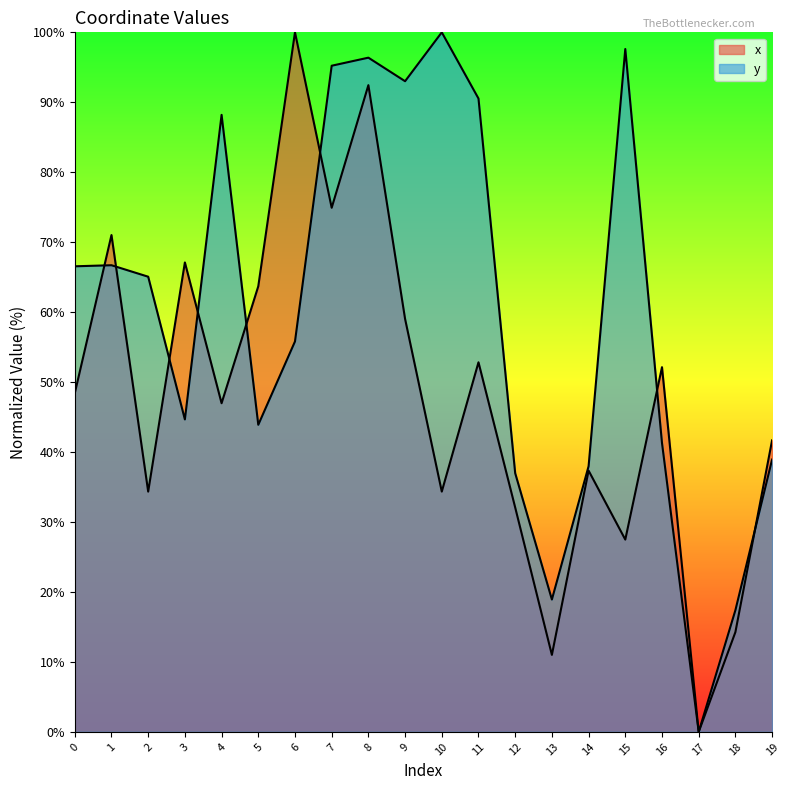

What is the maximum value shown in the chart?

100.0